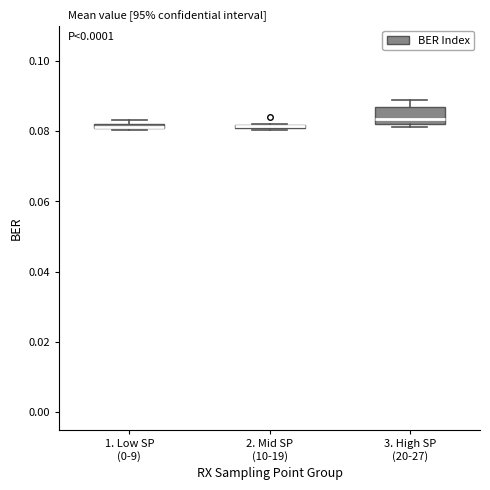

Which box is the tallest, from its lower edge to its upper edge?

3. High SP (20-27)